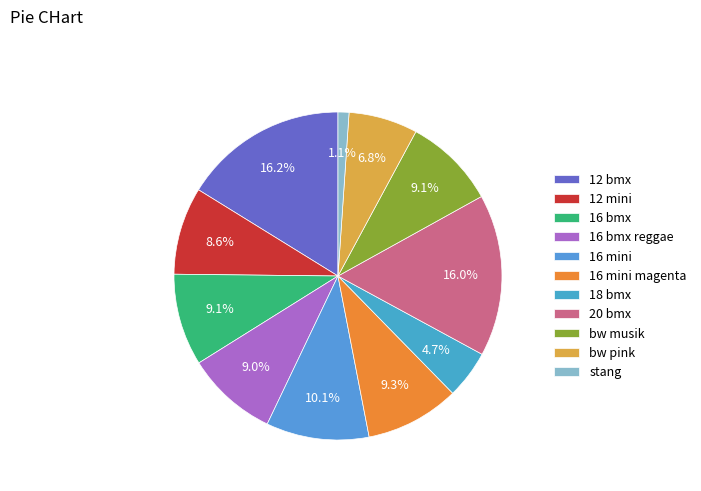

Is it true that bw pink is 7% of the pie?

True